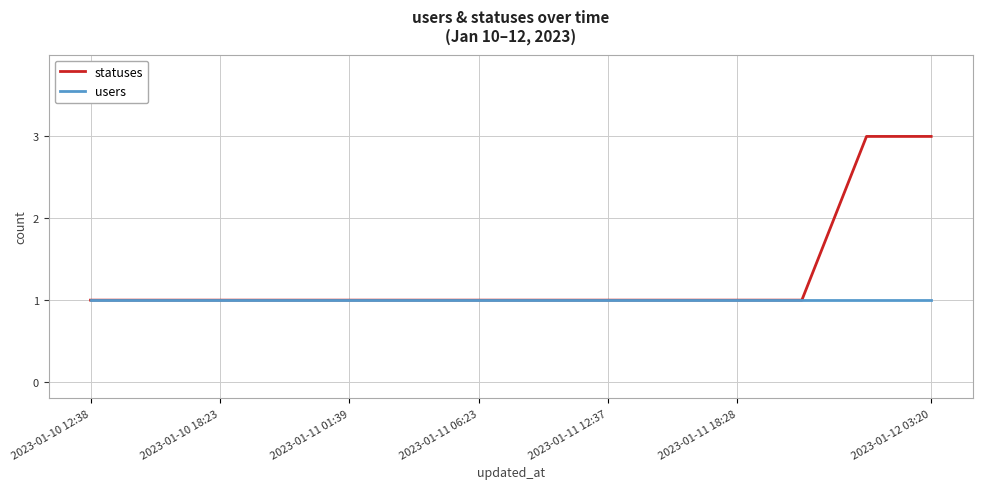

Which series has the largest total across all categories?

statuses